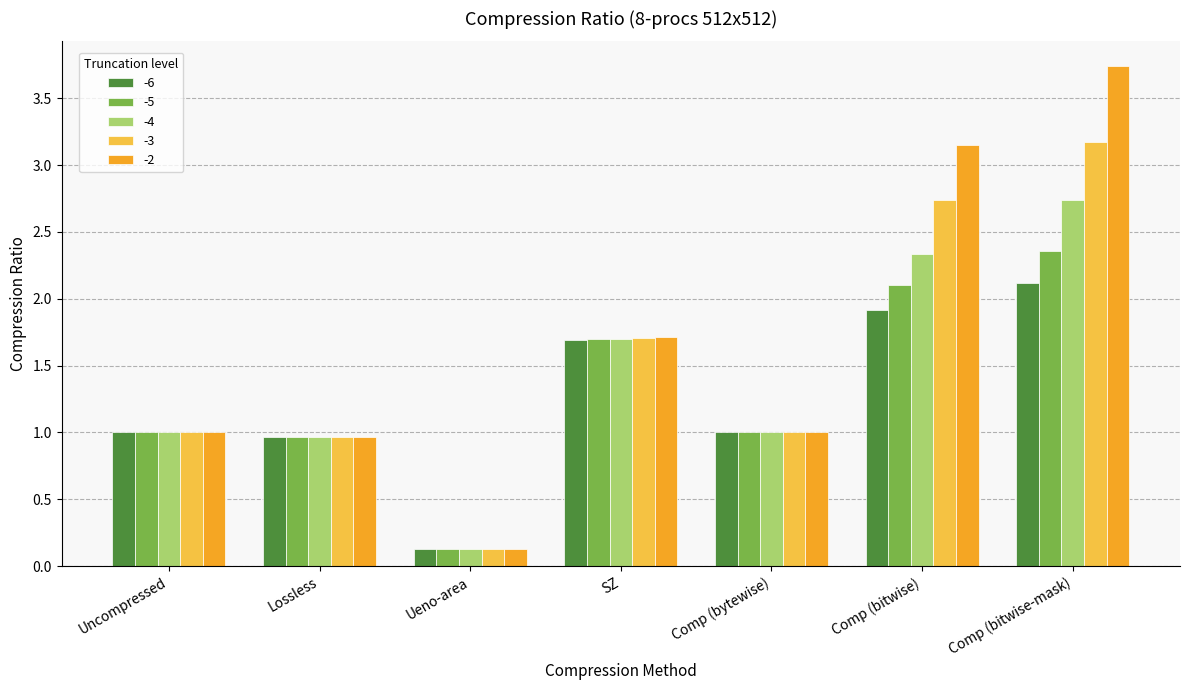

What is the label of the 5th bar from the right?

Ueno-area